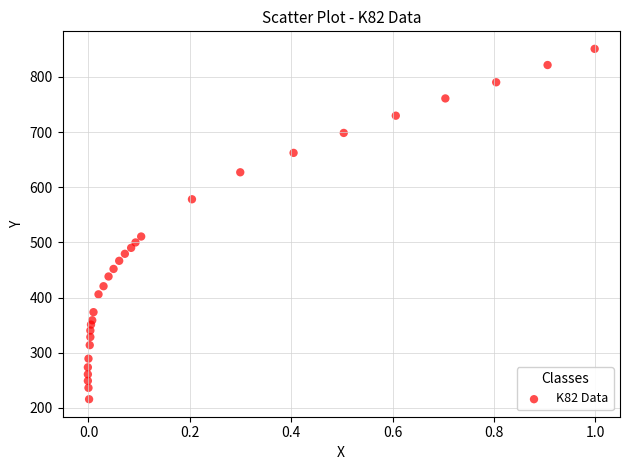

What Y value in the scatter plot is closest to 533?

510.6